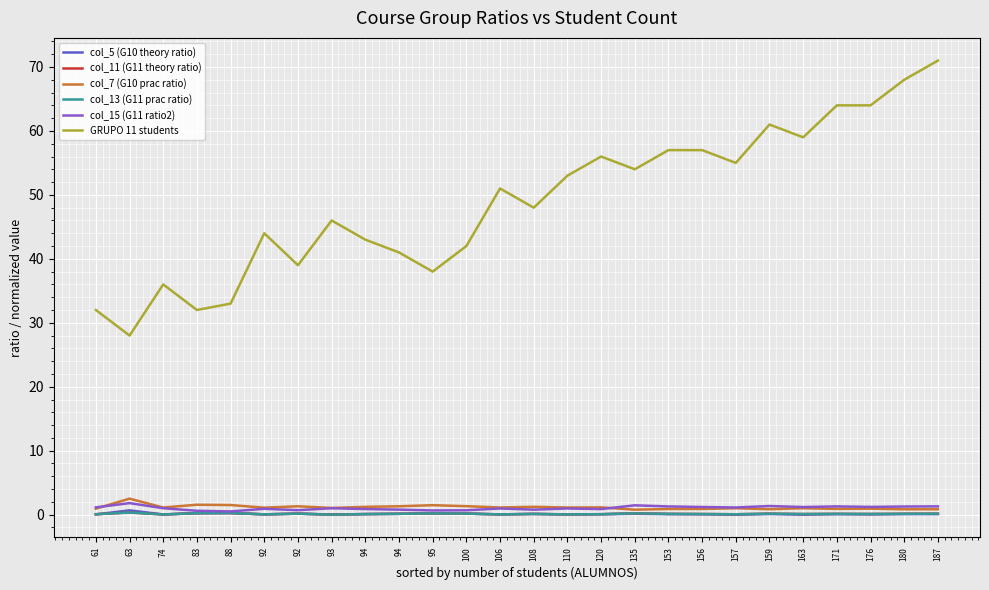

Does the chart have visible grid lines?

Yes